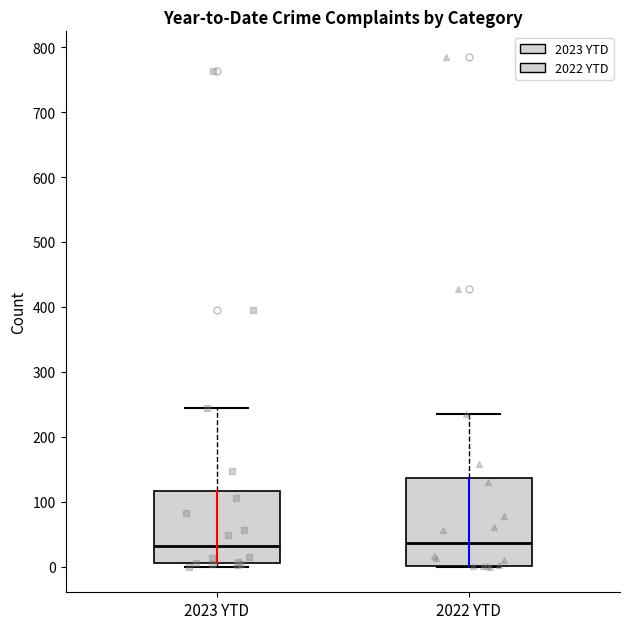

Reading left to right, transcribe this box plot: for each box, give where its median line is, the range the box spans, and where its two whiskers end, as read against the y-axis. The values are not printed on the chart, so give them approximately, as read against the axis.

2023 YTD: median 30, box 10 to 120, whiskers 0 to 240
2022 YTD: median 40, box 0 to 140, whiskers 0 to 240